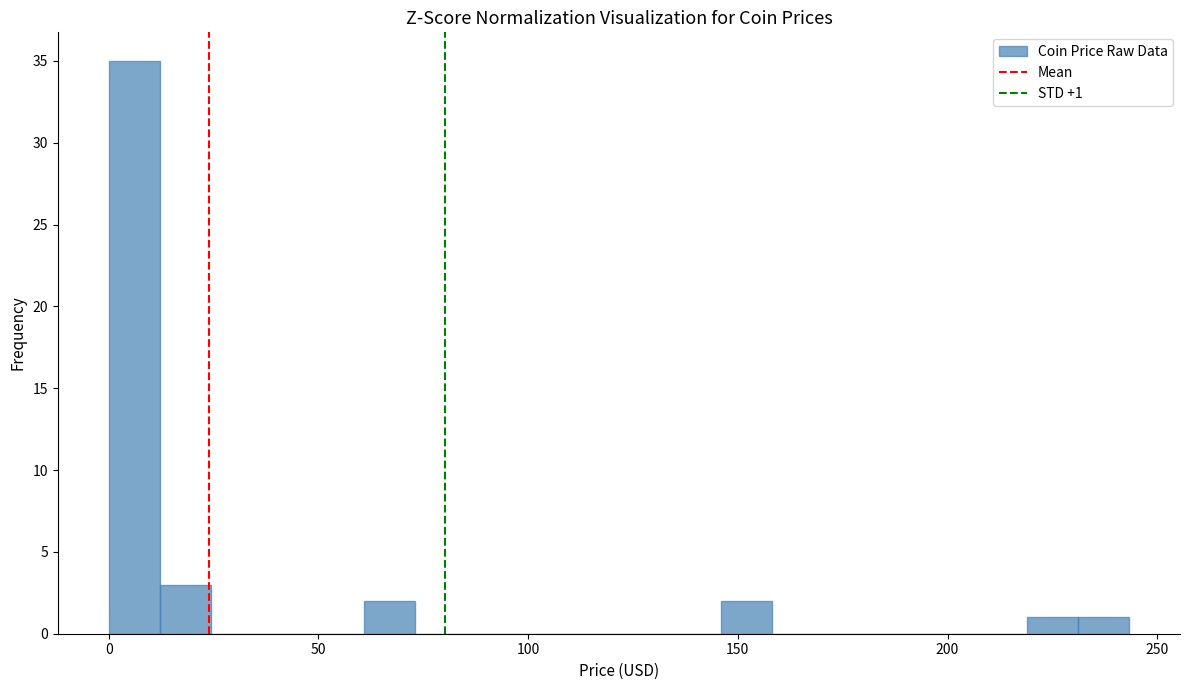

Around what value on the x-axis is the tallest bar? Give the approximate position of its centre, as read against the axis.

5